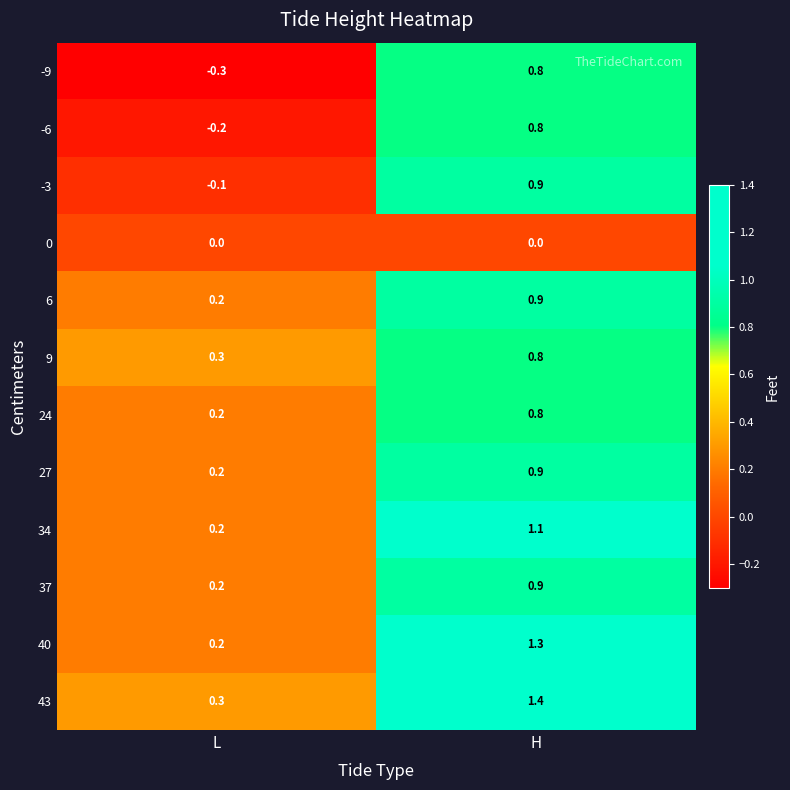

What is the difference between the 37 values at L and H?

0.7